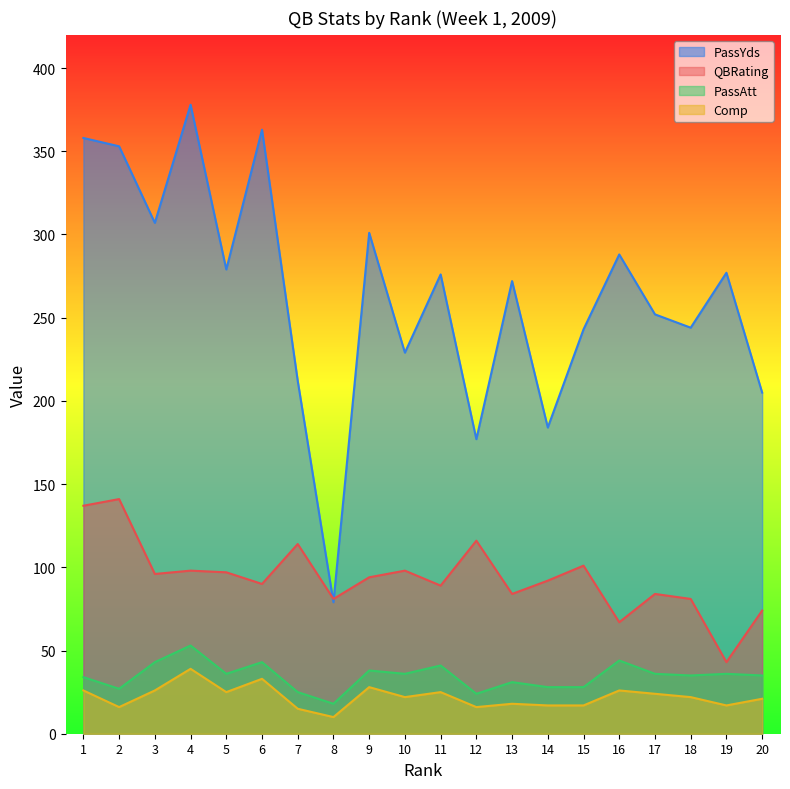

At which category is the sum across all series the highest?

4